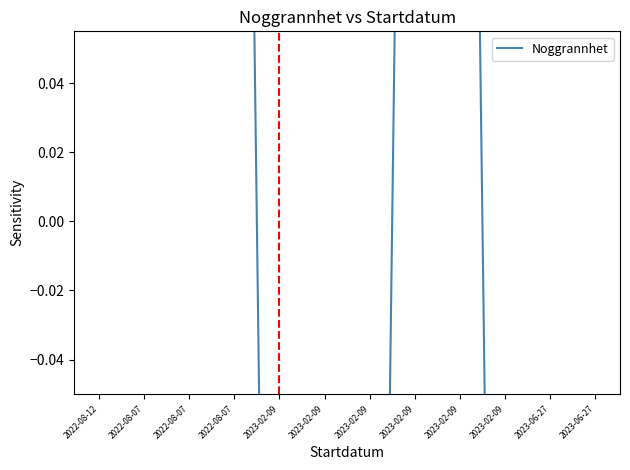

What is the value of the 9th point from the left?

-0.5